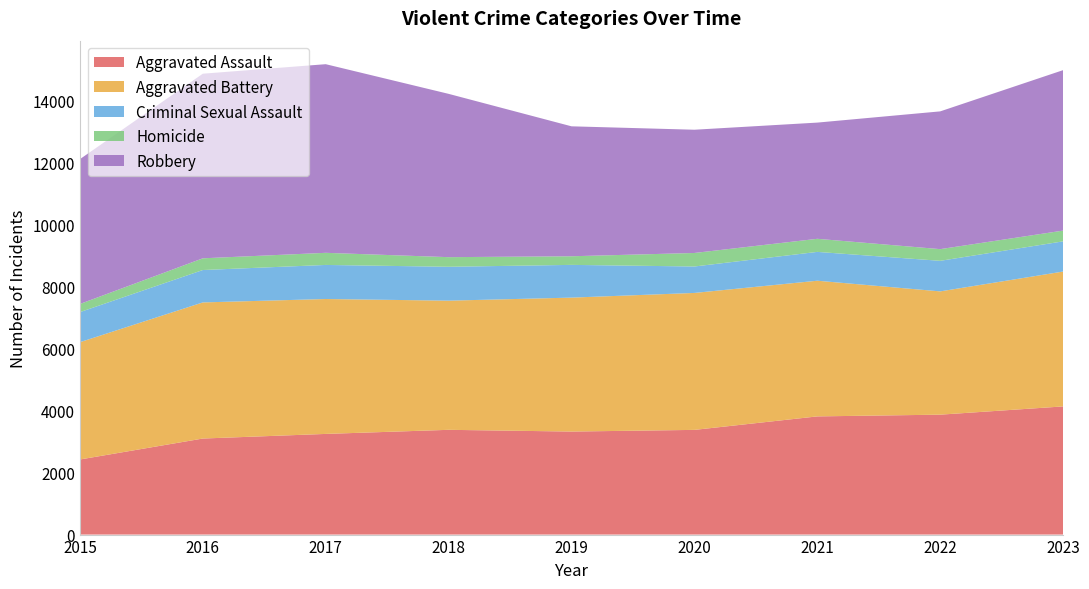

Reading left to right, what are all the values shown in this chart?

Aggravated Assault: 2015=2422	2016=3098	2017=3247	2018=3379	2019=3323	2020=3377	2021=3812	2022=3868	2023=4134
Aggravated Battery: 2015=3783	2016=4390	2017=4351	2018=4166	2019=4320	2020=4417	2021=4376	2022=3976	2023=4350
Criminal Sexual Assault: 2015=970	2016=1045	2017=1099	2018=1093	2019=1056	2020=853	2021=930	2022=986	2023=974
Homicide: 2015=263	2016=378	2017=391	2018=310	2019=278	2020=436	2021=422	2022=377	2023=347
Robbery: 2015=4671	2016=5954	2017=6084	2018=5267	2019=4191	2020=3975	2021=3748	2022=4443	2023=5175